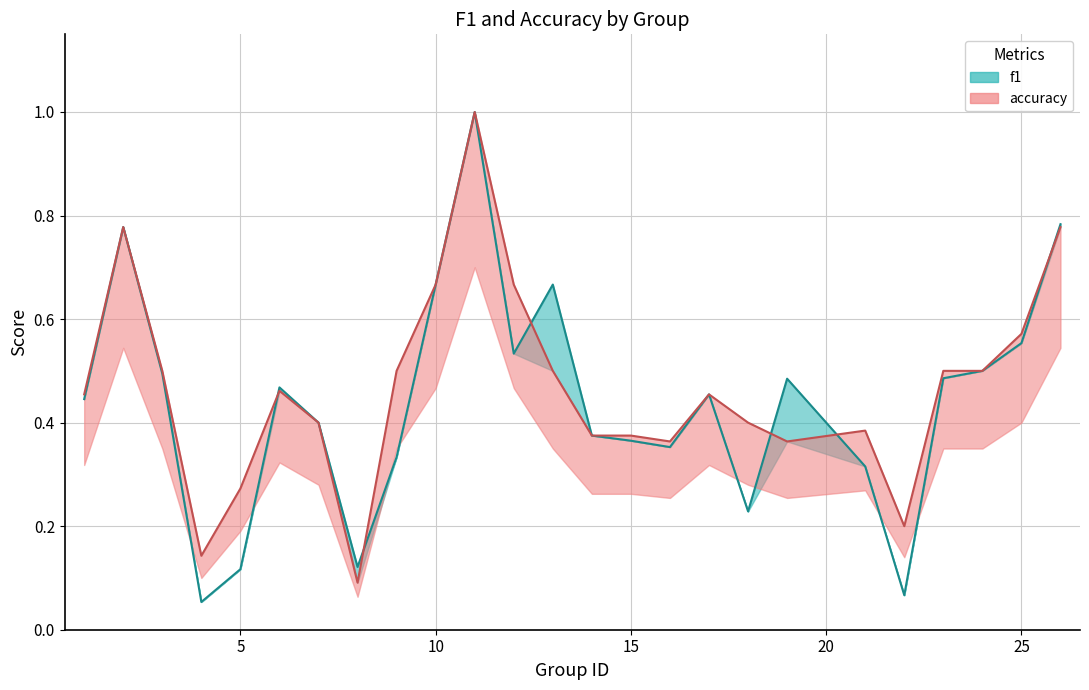

Which category has the highest value in the accuracy series?

11